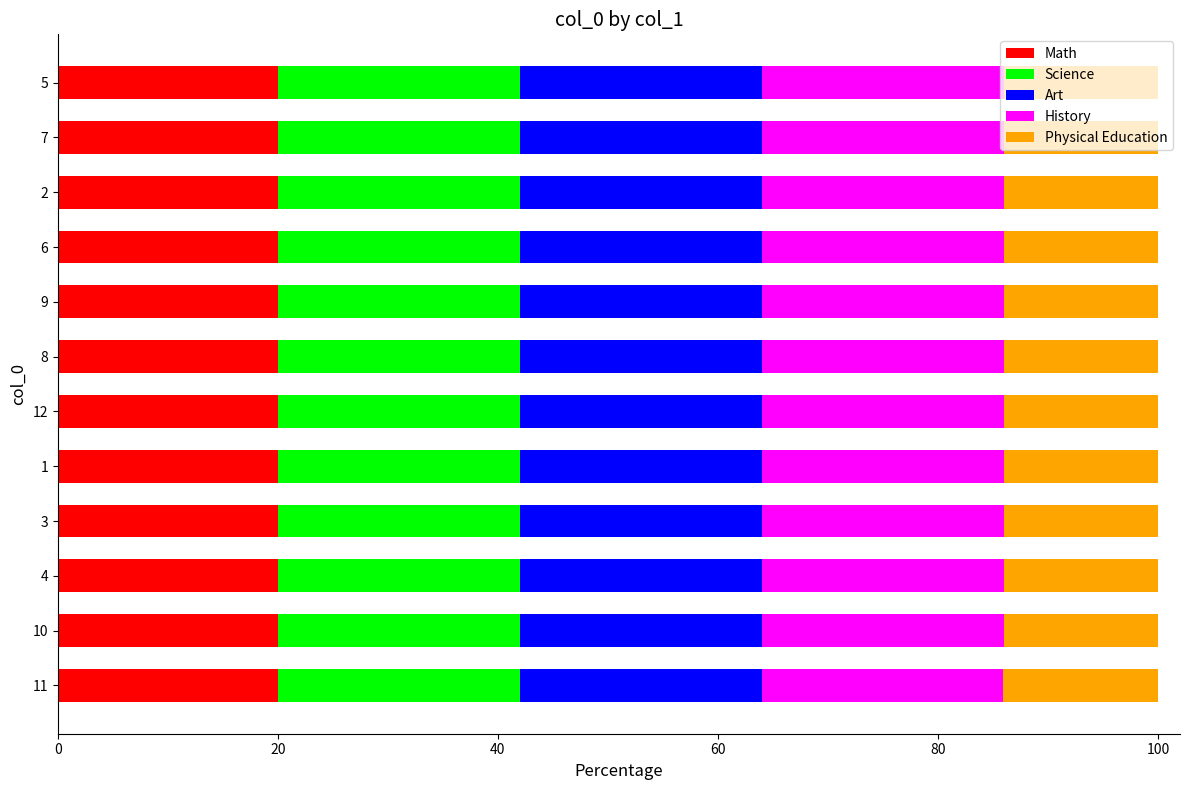

Rank the series by their maximum value, from lowest to highest.

Physical Education, Math, Art, Science, History